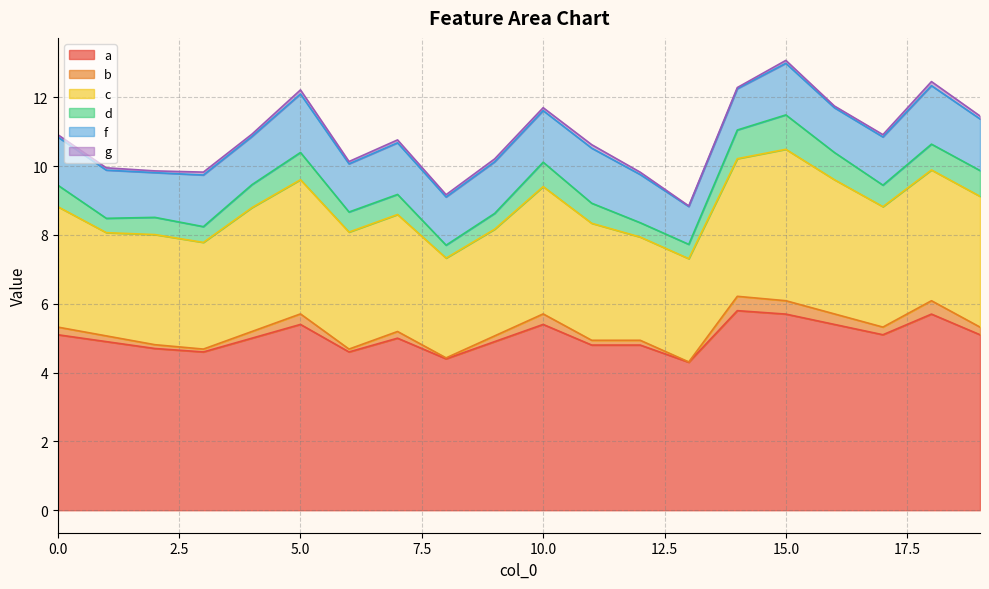

The value of c at 14 is 4.0. True or false?

True